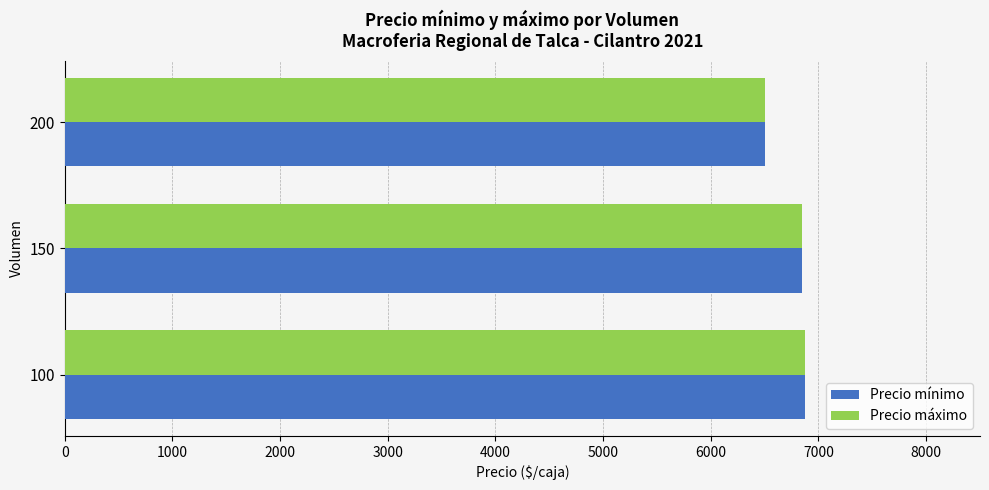

The value of Precio mínimo at 150 is 6850. True or false?

True